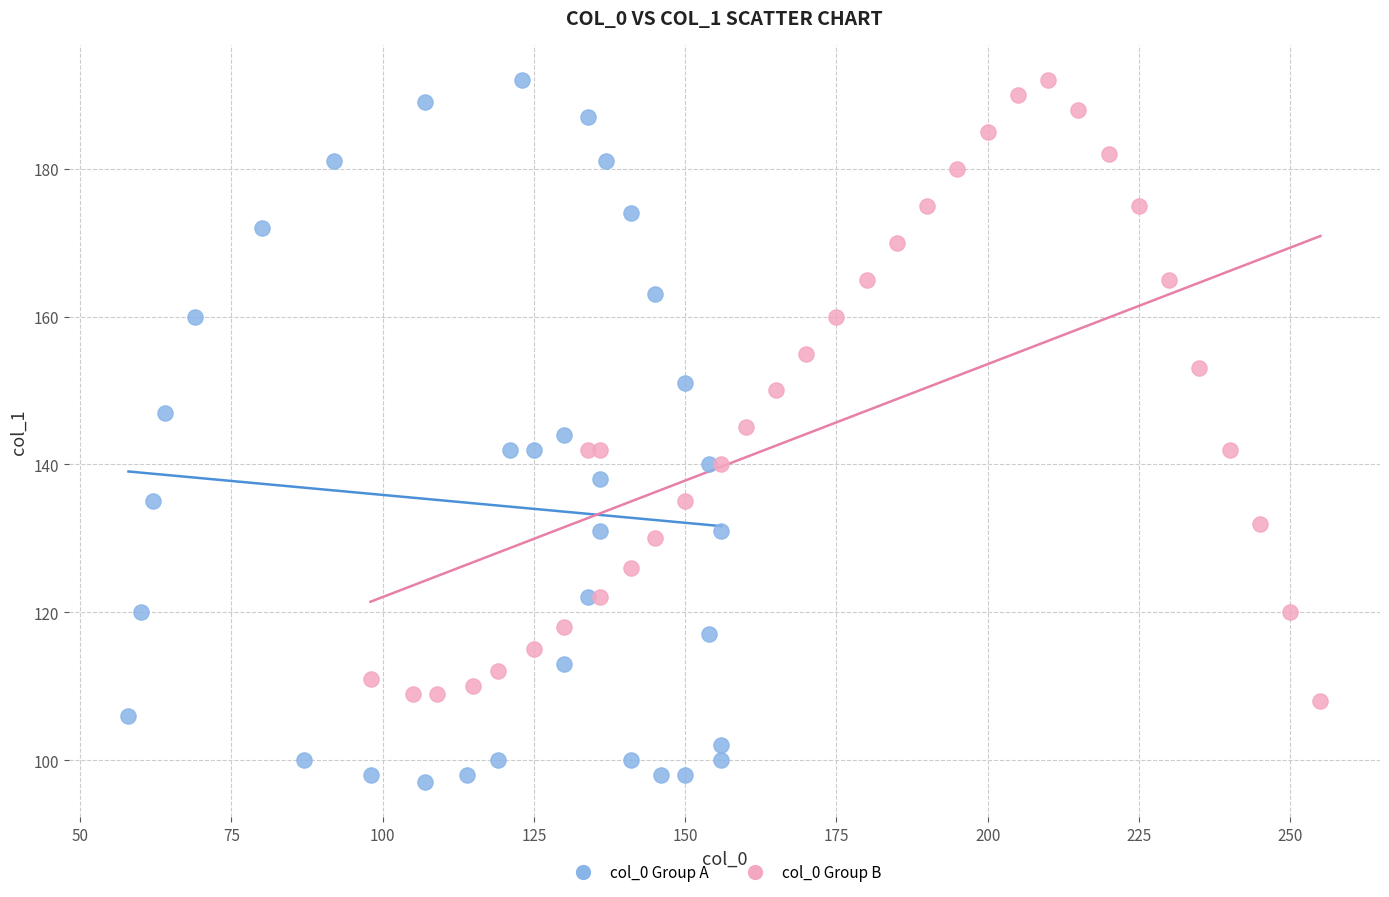

Which series has the largest Y range (max minus min)?

col_0 Group A